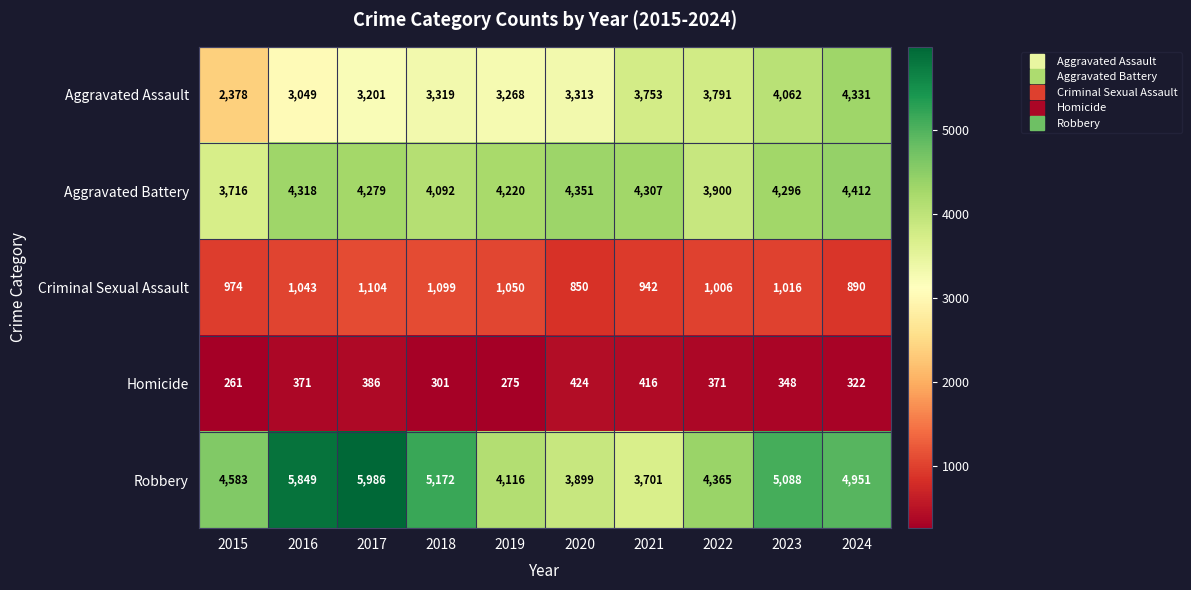

At how many categories does at least one series exceed 3080?

10